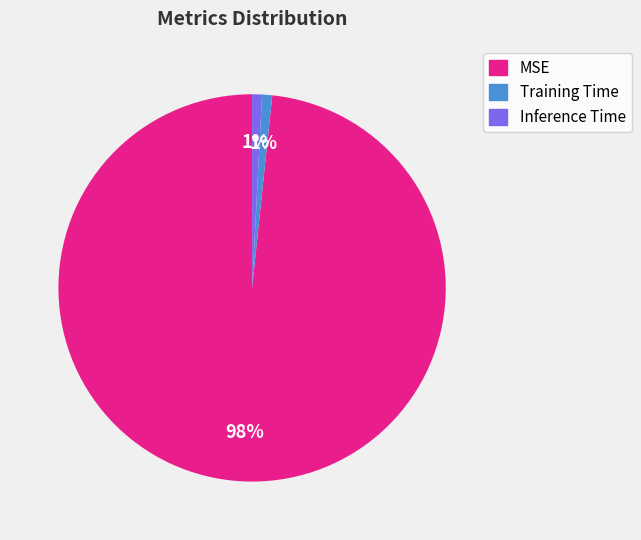

To the nearest percent, what is the average slice percentage?

33%